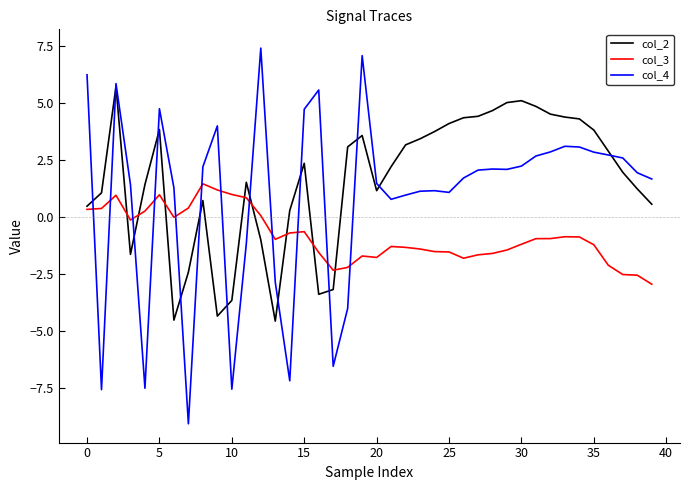

List the series in order of their overall mean, lowest first.

col_3, col_4, col_2